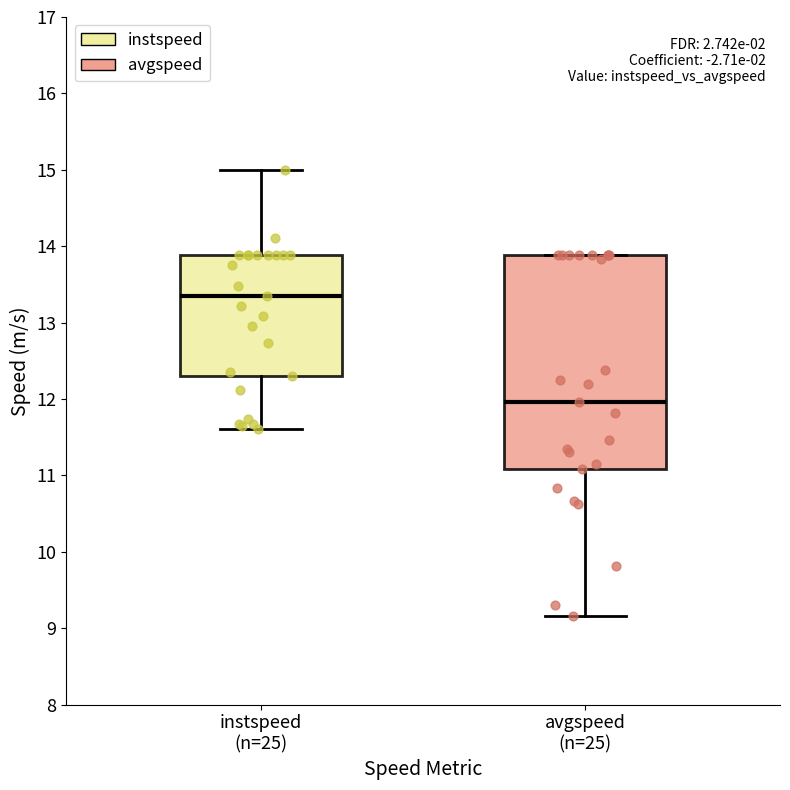

Where is the upper edge of the box for avgspeed (n=25) on the y-axis? The values are not printed on the chart, so give them approximately, as read against the axis.

13.9